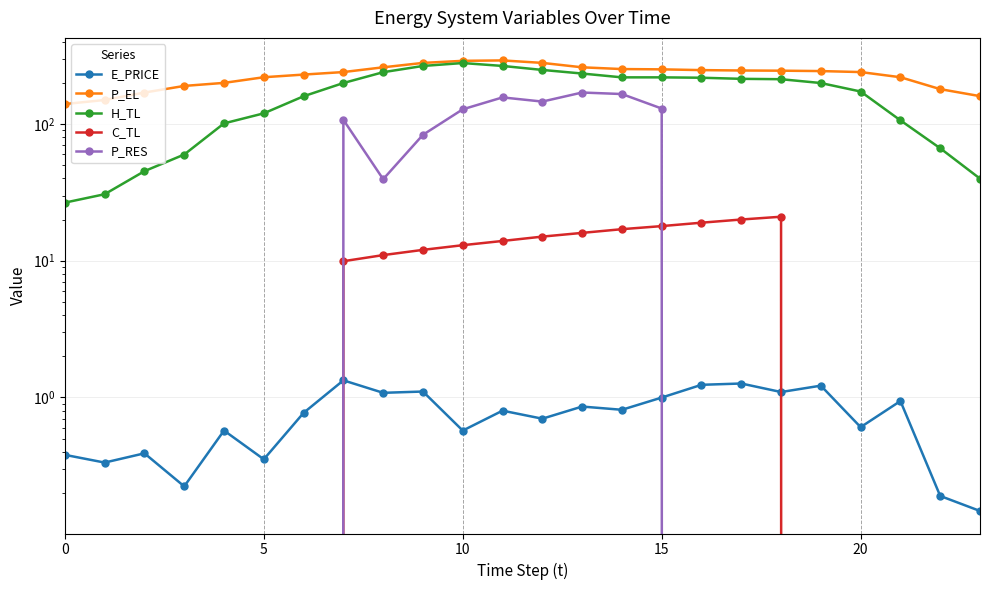

What is the greatest value displayed?

292.0